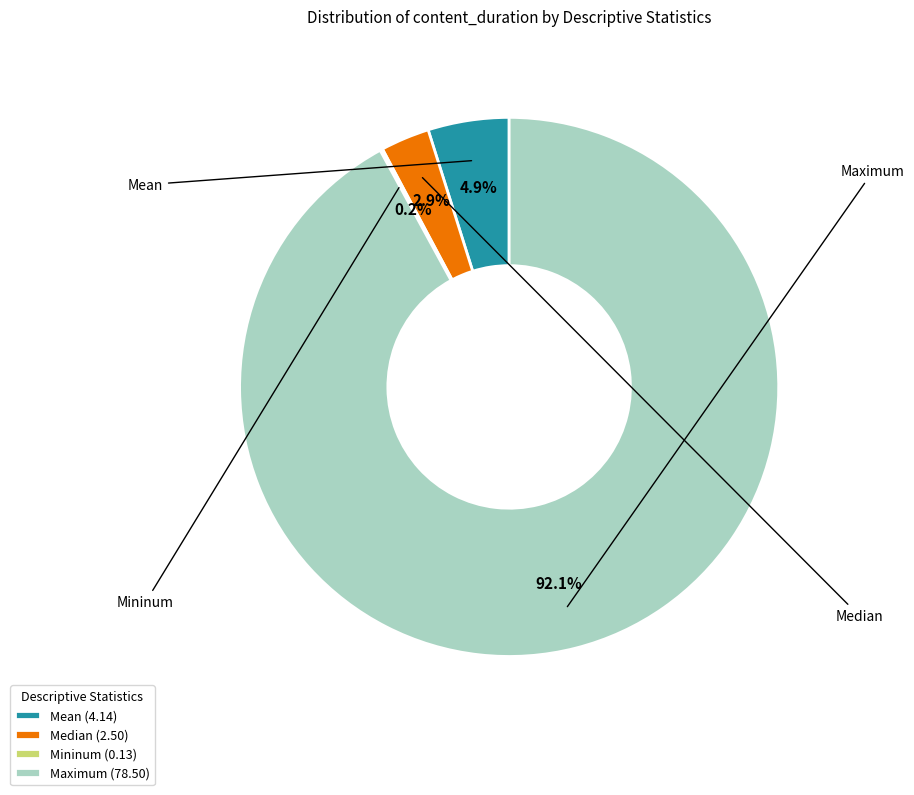

What percentage do Maximum (78.50) and Mean (4.14) together represent?

96.9%